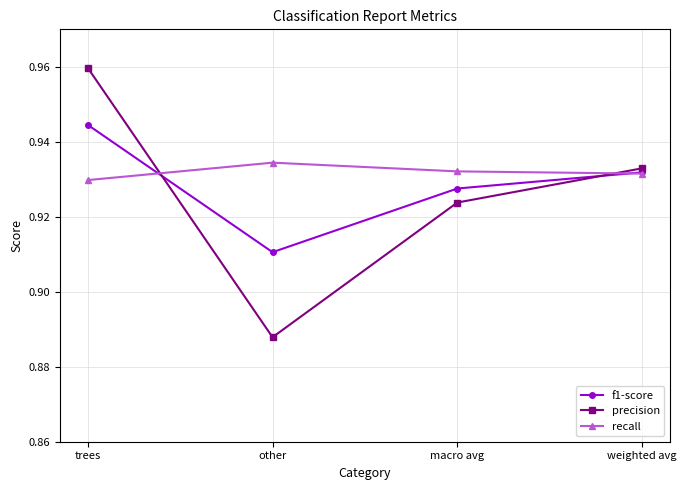

Which series changed the most between trees and weighted avg?

precision